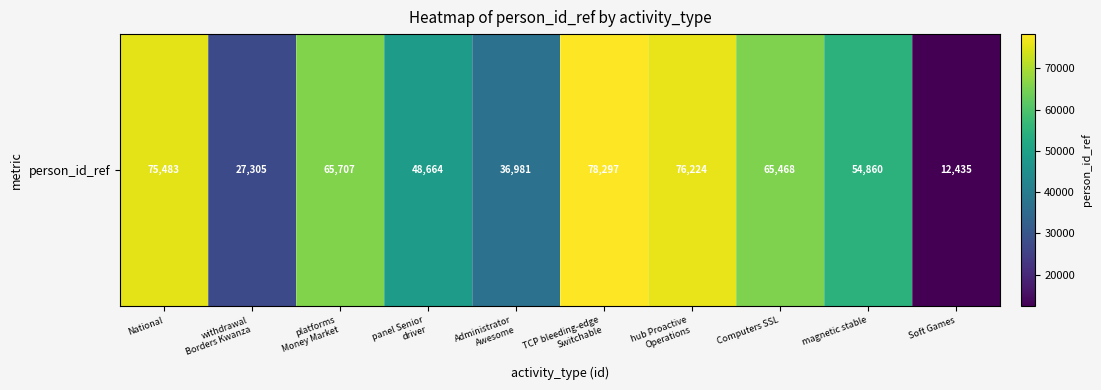

List the labels in order of value, largest first.

TCP bleeding-edge
Switchable, hub Proactive
Operations, National, platforms
Money Market, Computers SSL, magnetic stable, panel Senior
driver, Administrator
Awesome, withdrawal
Borders Kwanza, Soft Games